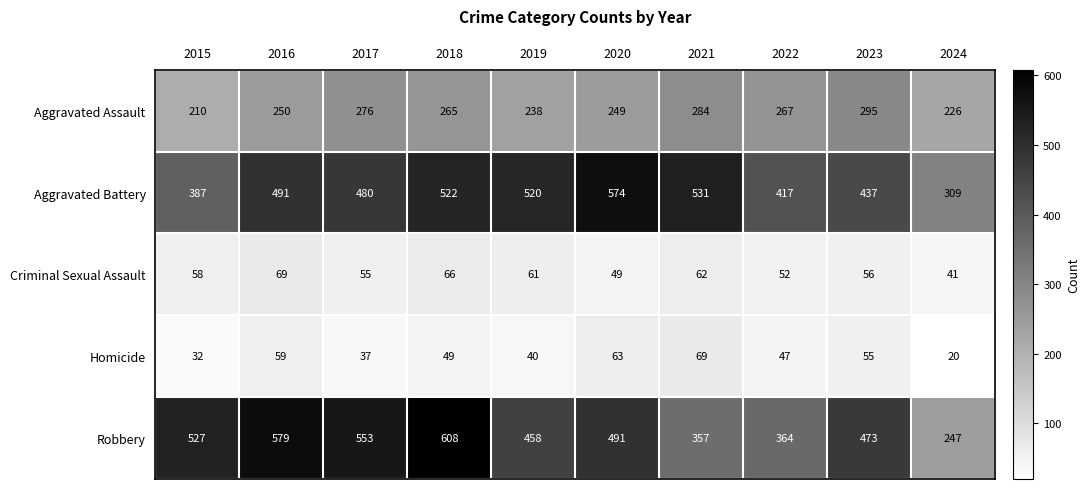

At which category is the sum across all series the highest?

2018